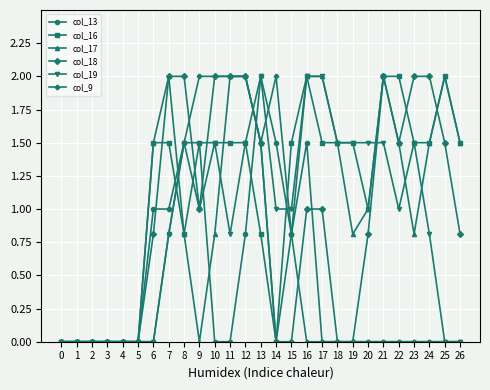

What is the value of the col_19 point at the 22nd from the left?

1.5